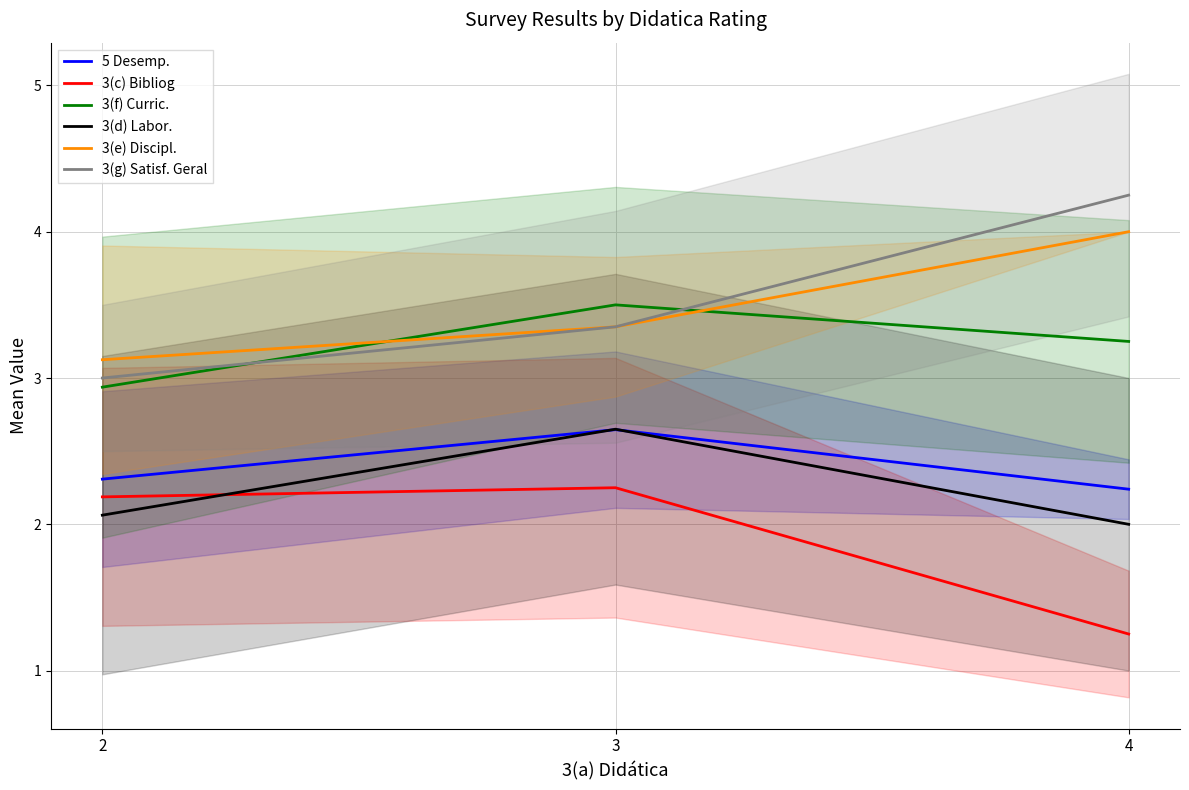

What is the average value of the 5 Desemp. series?

2.4